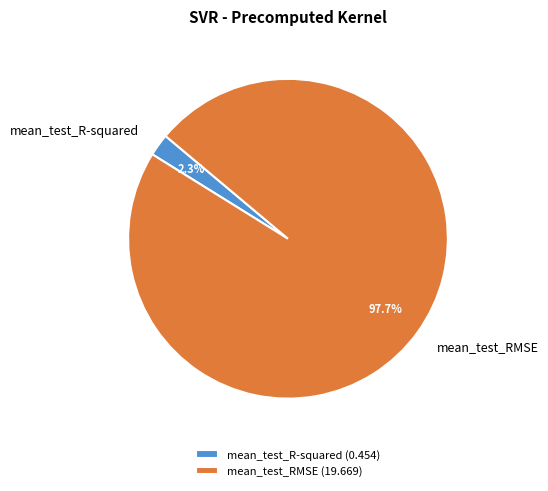

True or false: mean_test_R-squared accounts for 16% of the total.

False